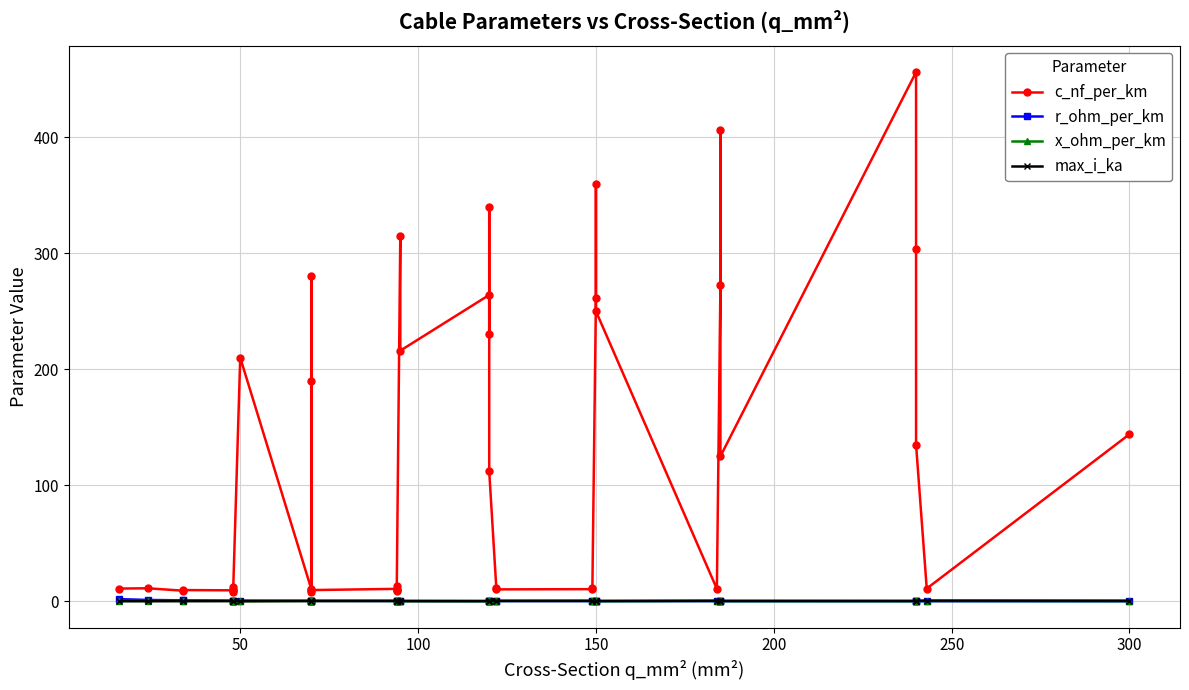

True or false: max_i_ka has more than 0 points higher than both neighbors.

True